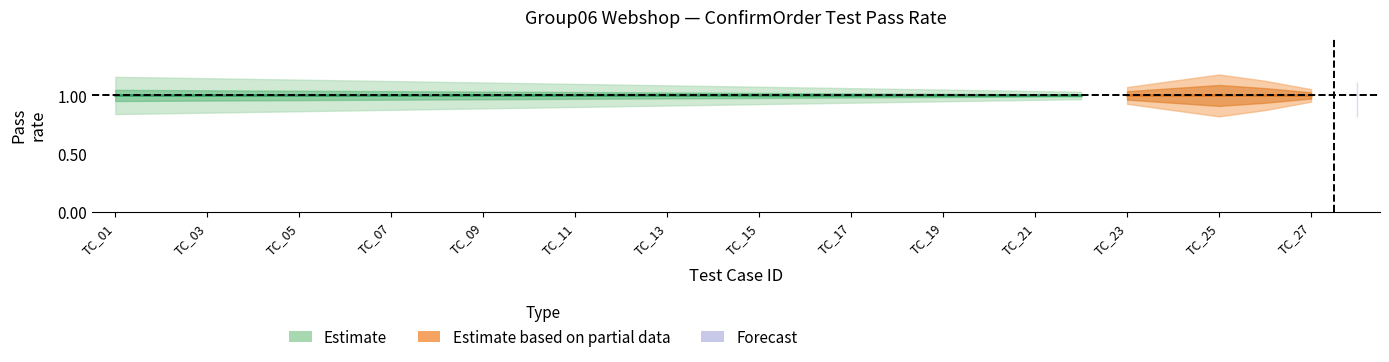

What is the average value of the Estimate_lower1 series?

1